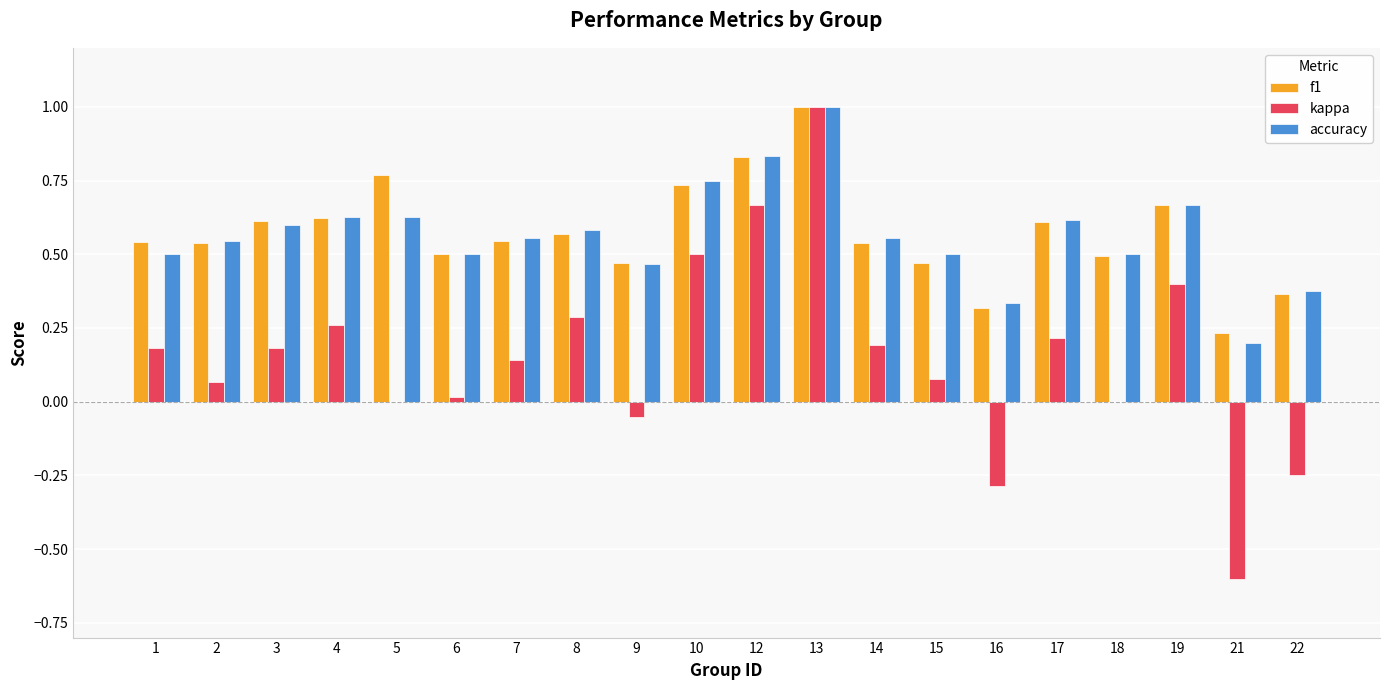

The value of kappa at 21 is -0.6. True or false?

True